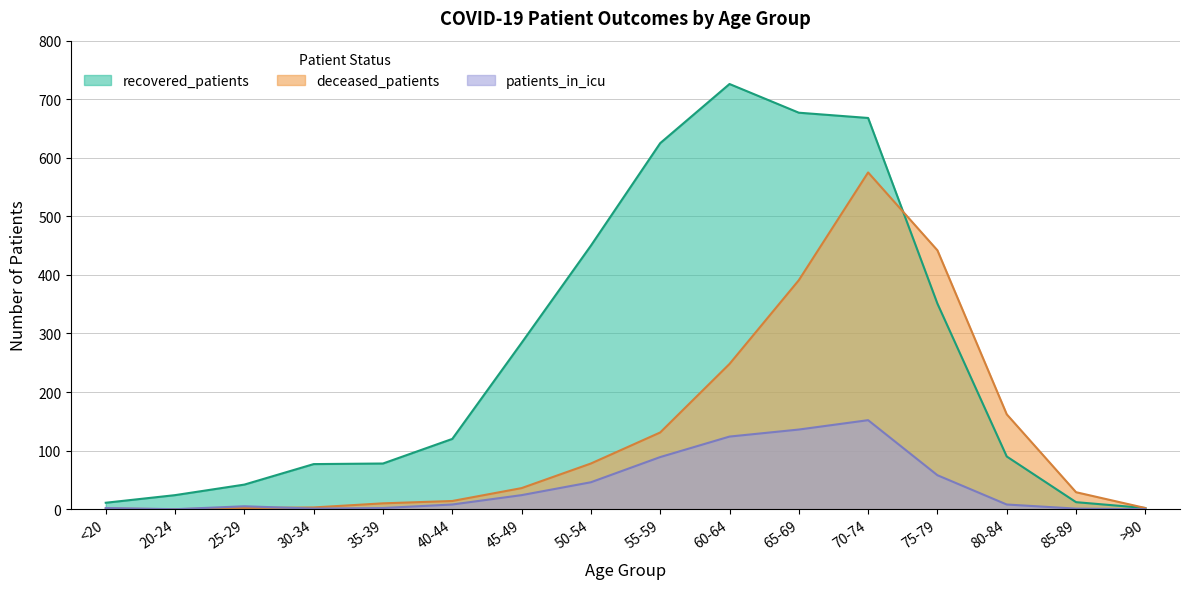

At which label is recovered_patients closest to 364?

75-79